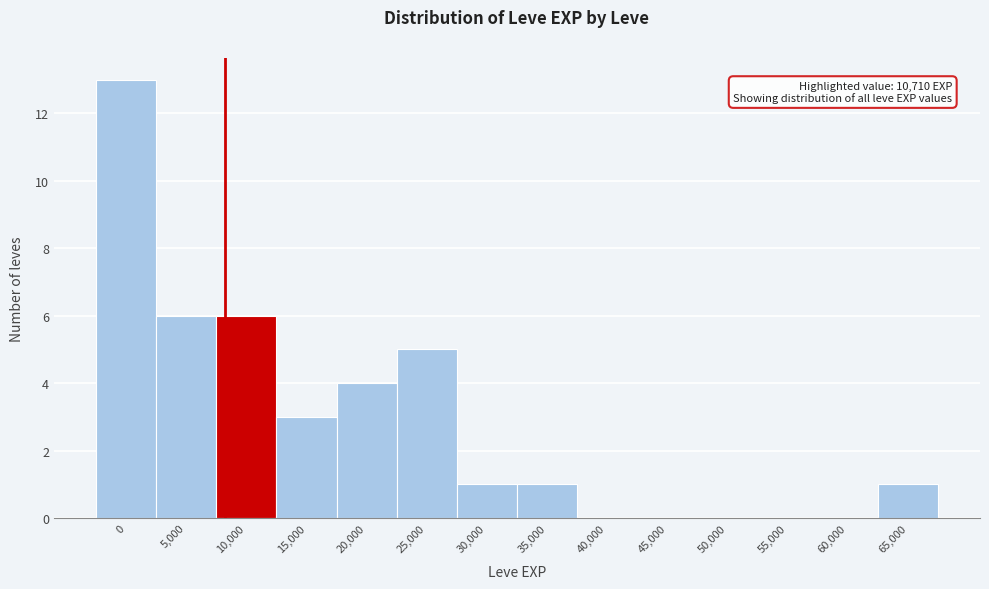

Reading right to left, what are all the values shown in this chart?

65,000=1	60,000=0	55,000=0	50,000=0	45,000=0	40,000=0	35,000=1	30,000=1	25,000=5	20,000=4	15,000=3	10,000=6	5,000=6	0=13